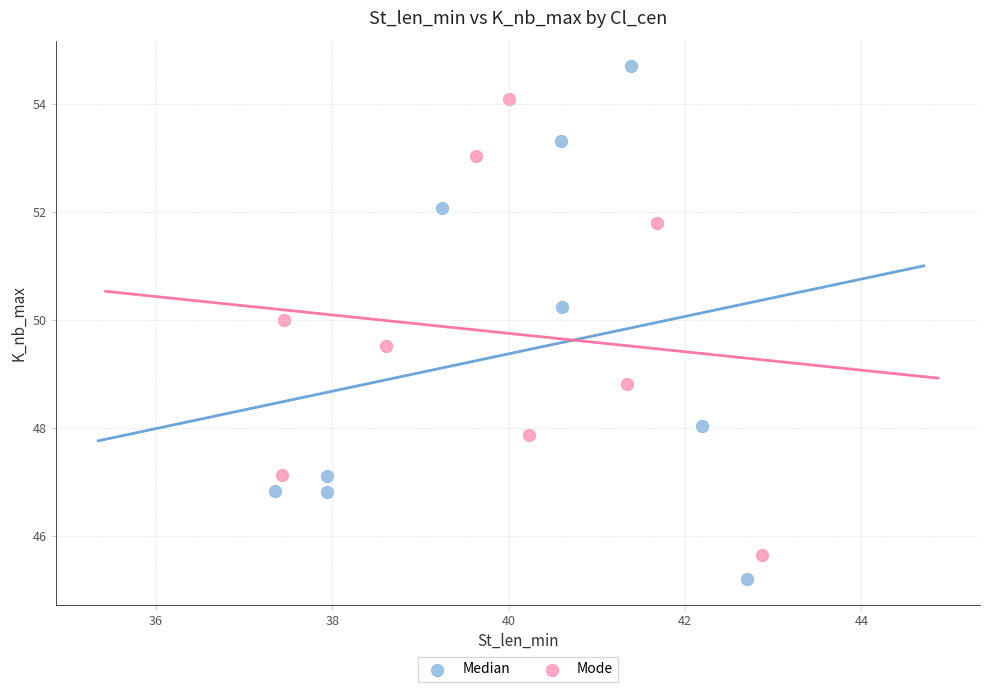

Which series has the widest spread of Y values?

Median